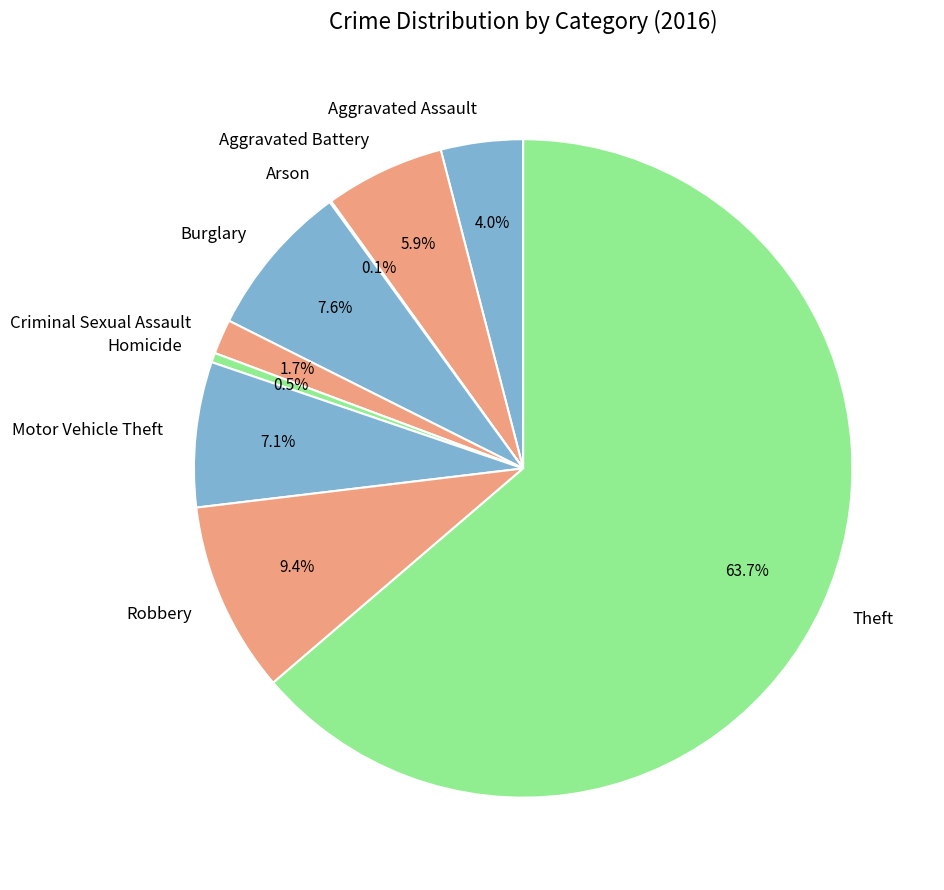

To the nearest percent, what percentage of the pie is Criminal Sexual Assault?

2%